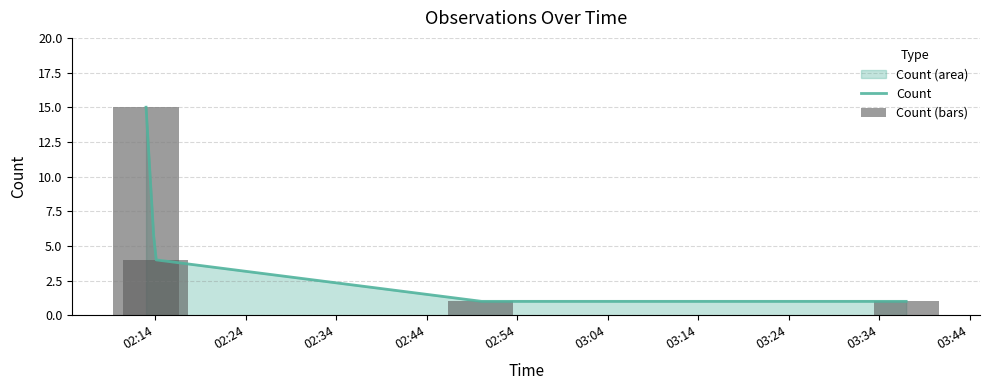

What is the approximate value at 2019-05-24 02:50:00?

1